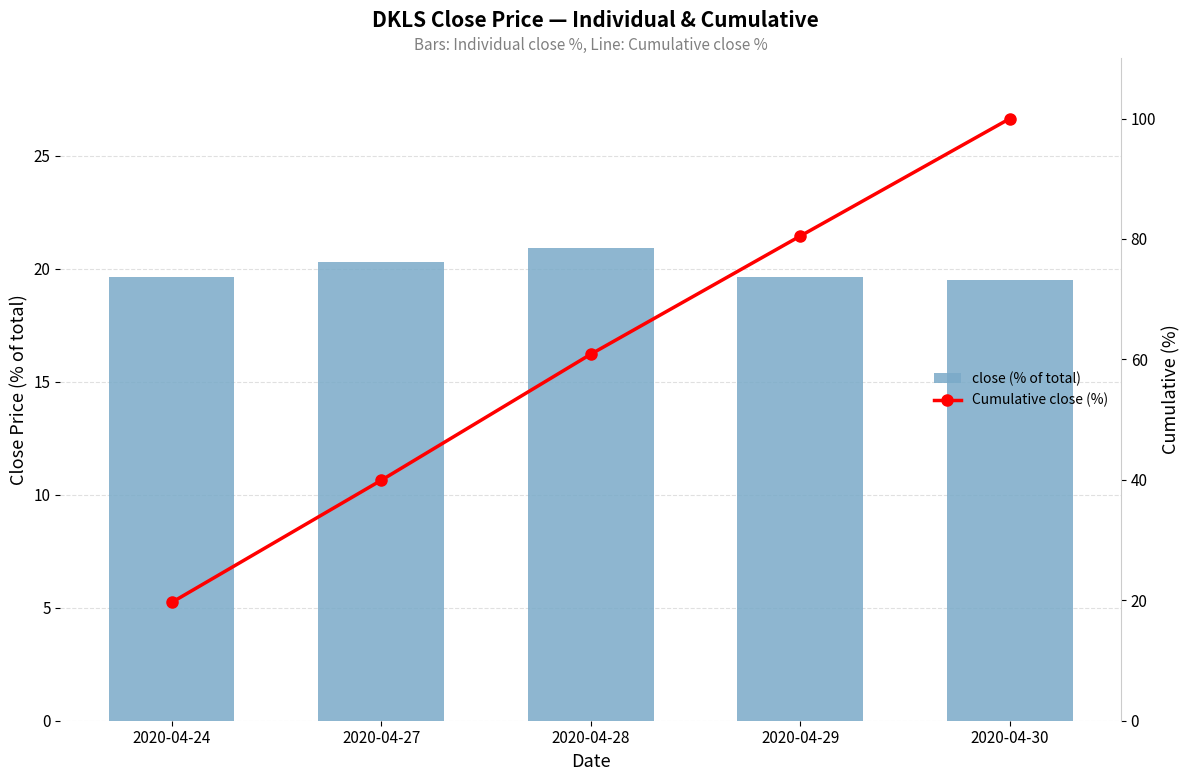

Reading right to left, transcribe all the data shown in this chart.

close (% of total): 2020-04-30=19.5	2020-04-29=19.6	2020-04-28=20.9	2020-04-27=20.3	2020-04-24=19.6
Cumulative close (%): 2020-04-30=100.0	2020-04-29=80.5	2020-04-28=60.9	2020-04-27=39.9	2020-04-24=19.6